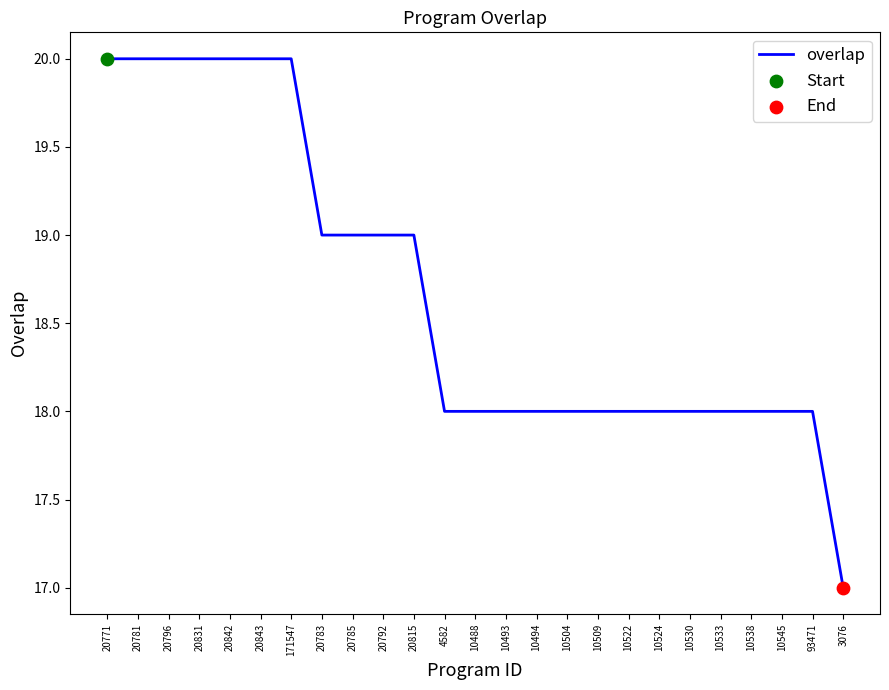

What is the change in value from 20781 to 10488?

-2